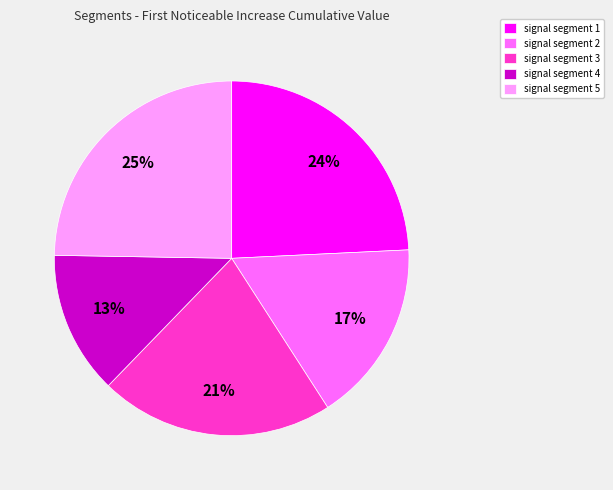

To the nearest percent, what percentage of the pie is signal segment 4?

13%